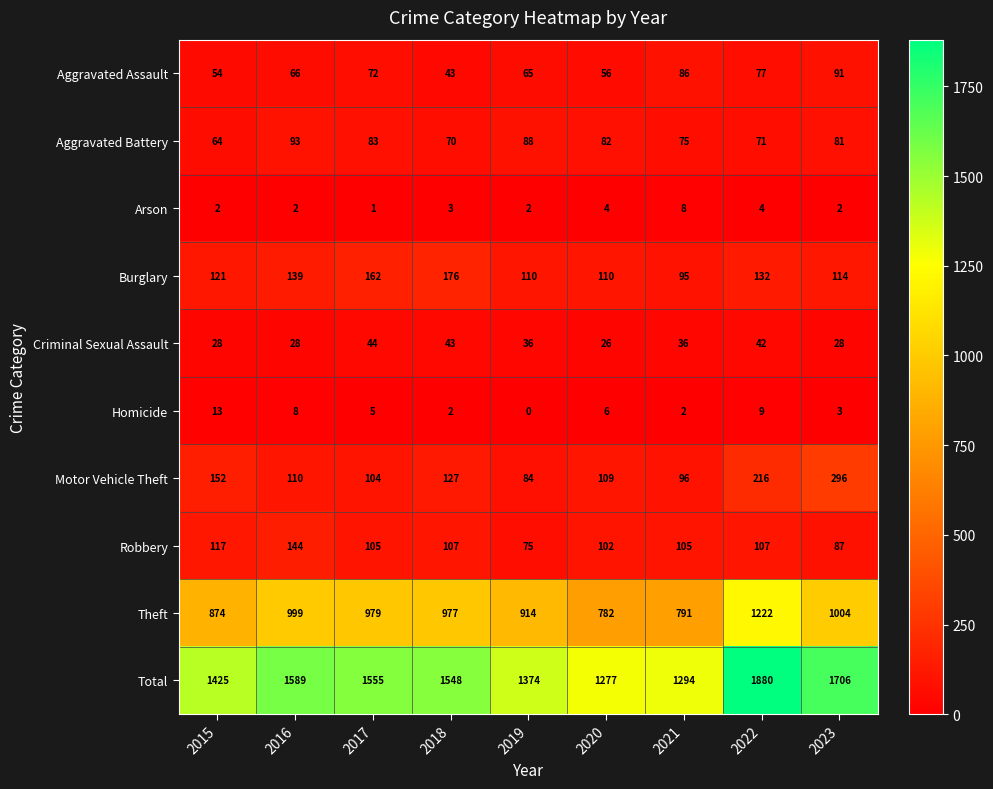

At which category does the chart reach its minimum across all series?

2019